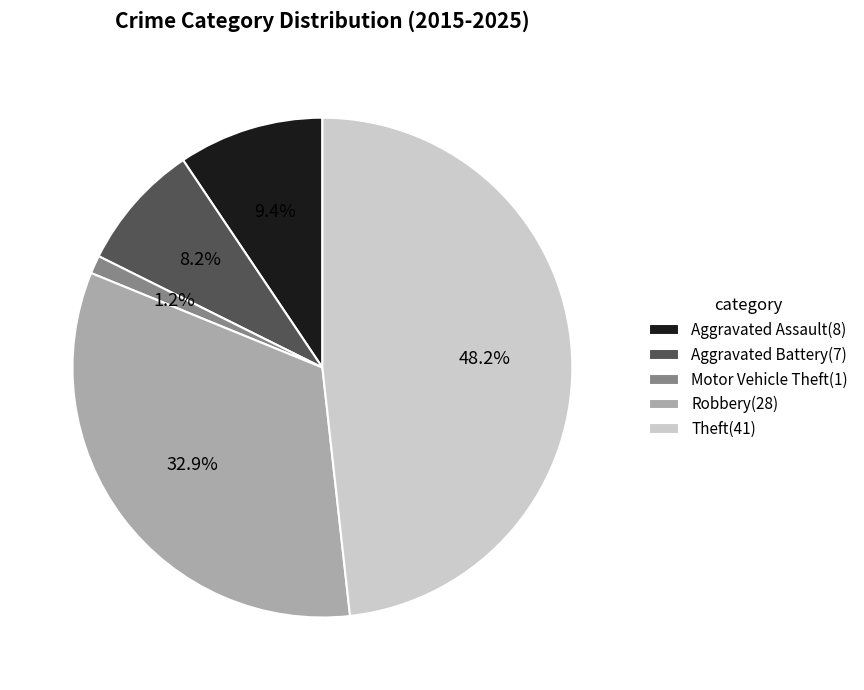

Which has a higher value, Aggravated Assault(8) or Motor Vehicle Theft(1)?

Aggravated Assault(8)